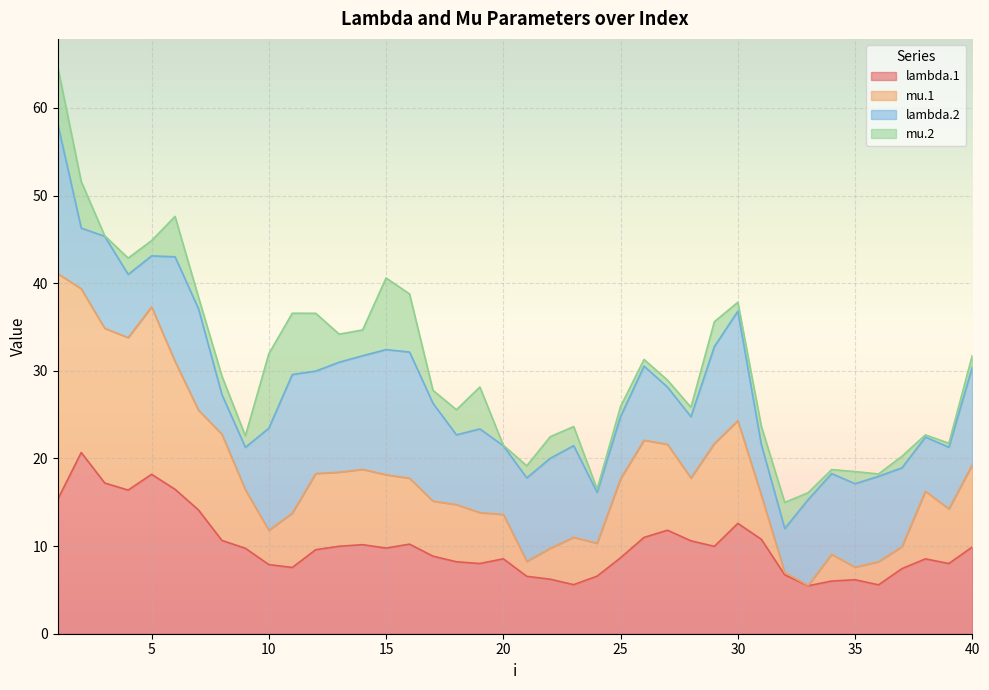

What is the highest value of the lambda.1 series?

20.7